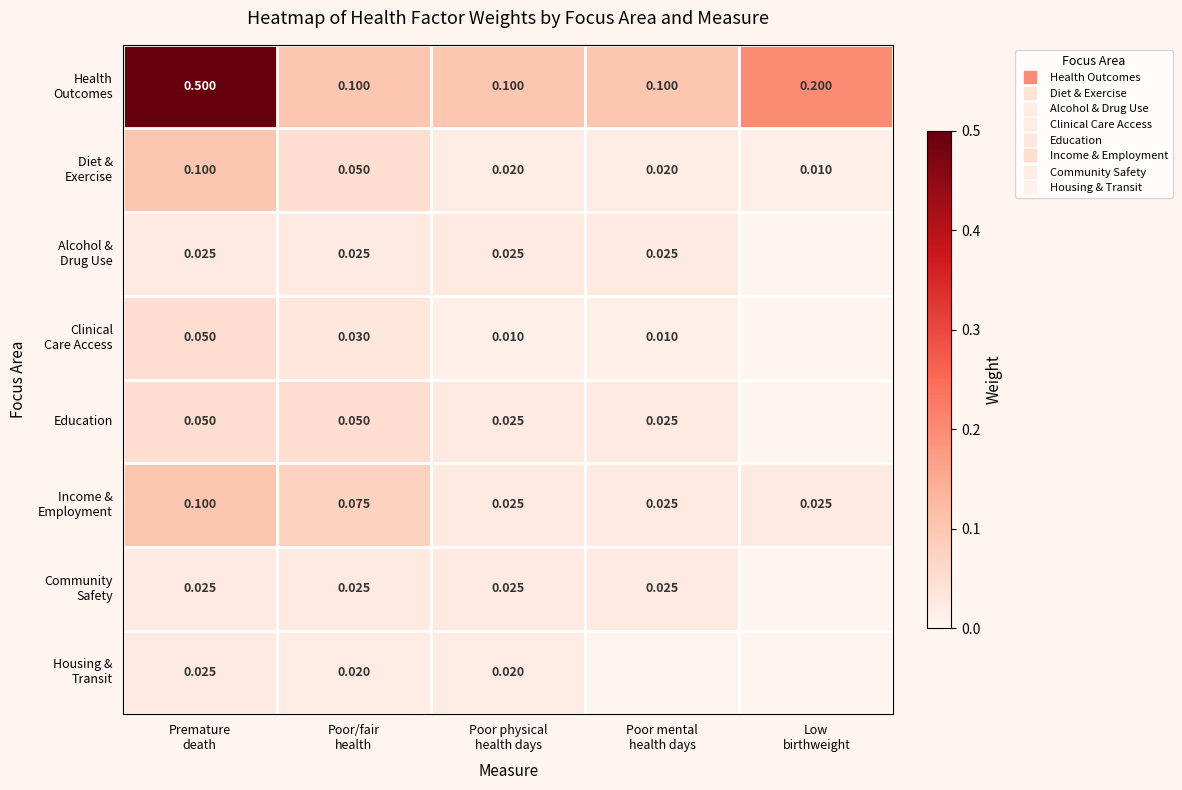

Which series changed the most between Poor/fair health and Low birthweight?

Health Outcomes